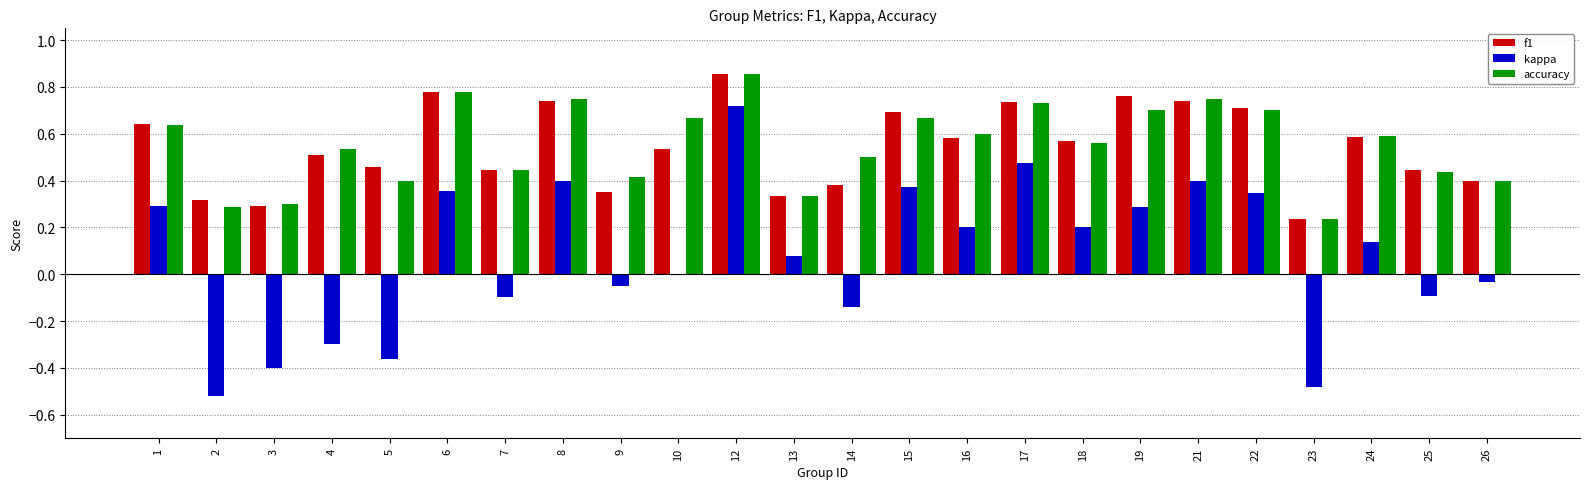

Which series changed the most between 13 and 23?

kappa